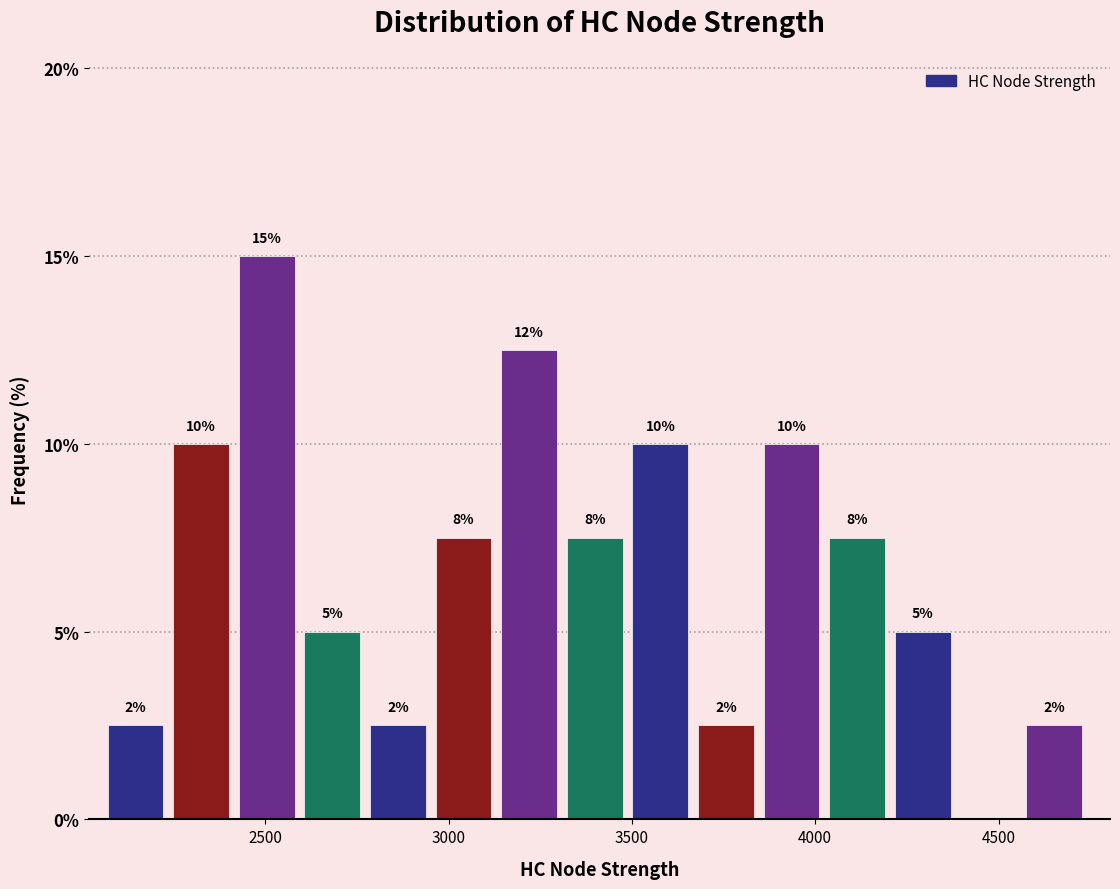

Read against the x-axis, roughly where is the centre of the tallest bar?

2500